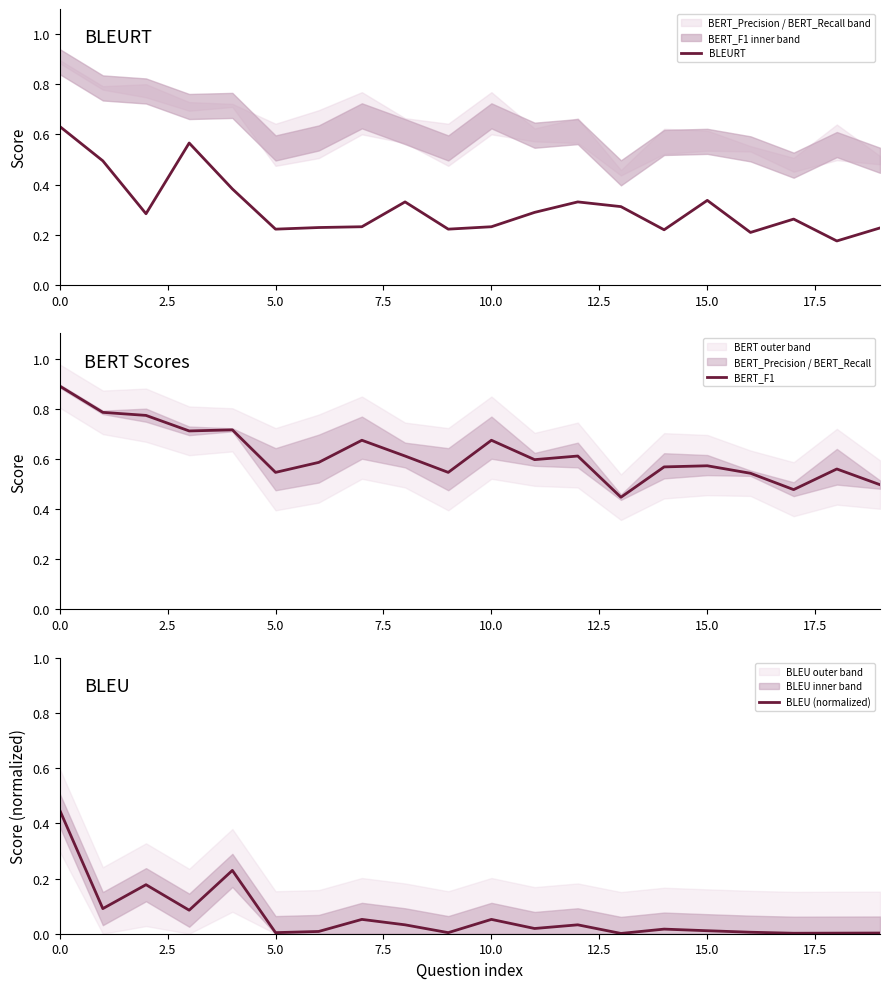

In BLEURT, how many points are higher than both neighbors (excluding endpoints)?

5